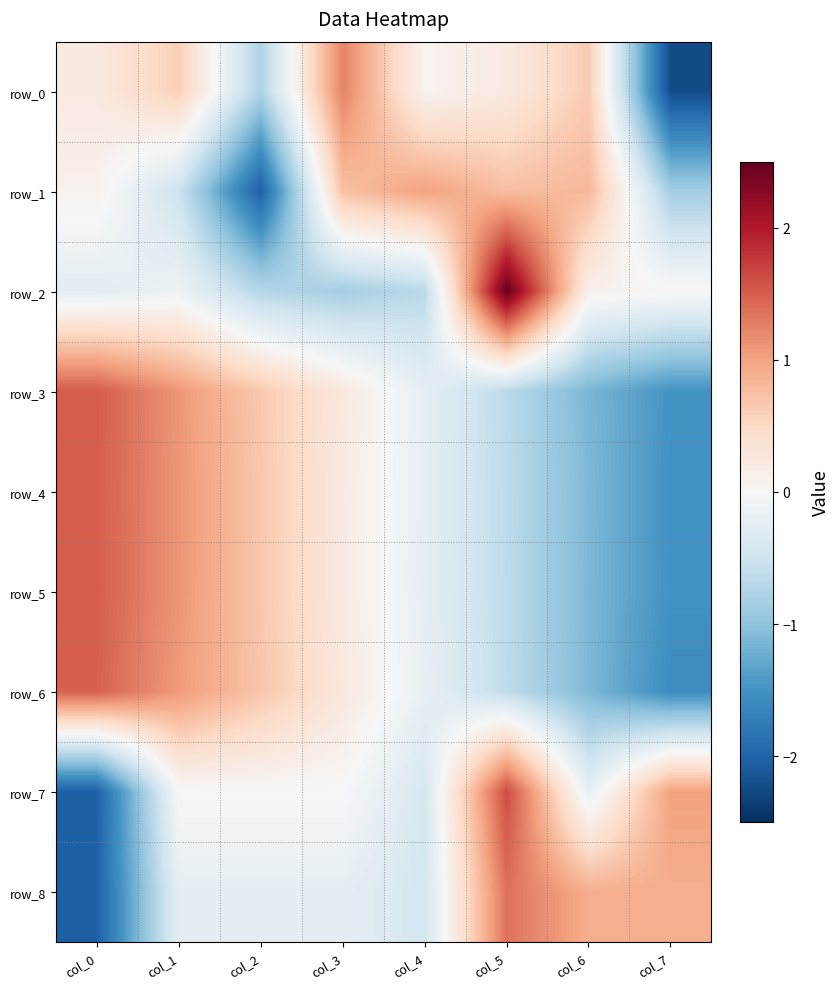

How many values in the row_0 series exceed 0?

6